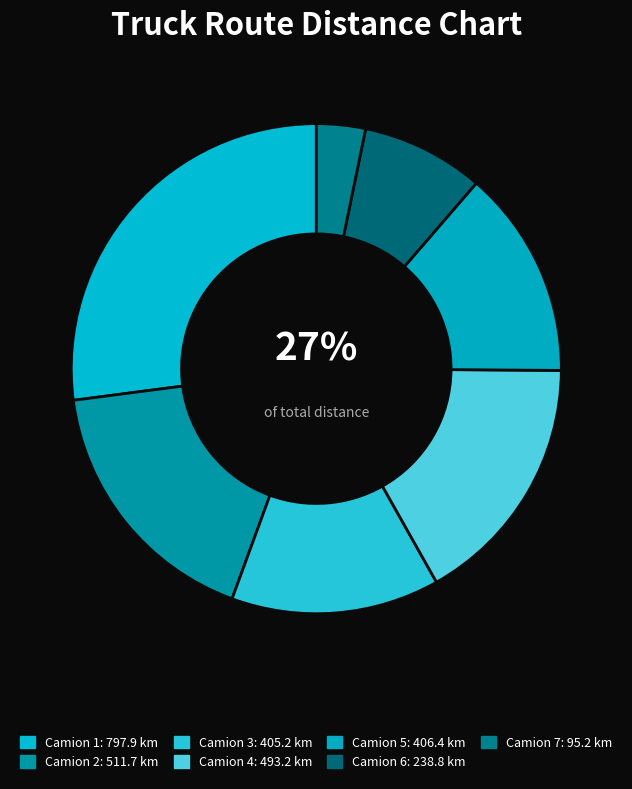

What is the ratio of the value at Camion 3 to the value at Camion 2?

0.8